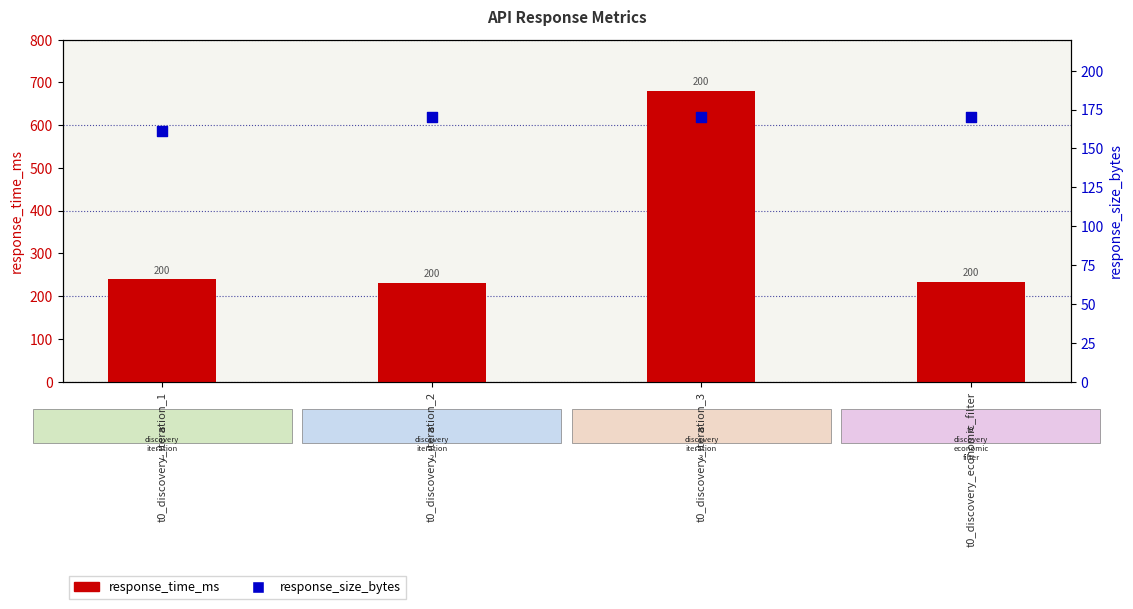

Is the value of response_size_bytes at t0_discovery_economic_filter greater than the value of response_time_ms at t0_discovery_economic_filter?

No